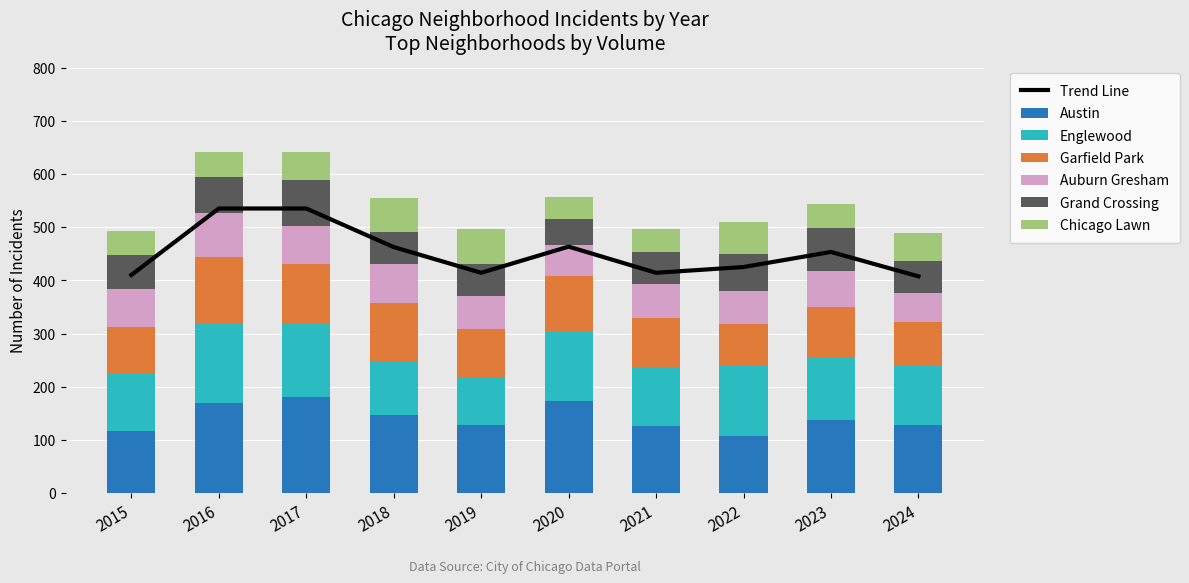

The value of Auburn Gresham at 2015 is 18. True or false?

False